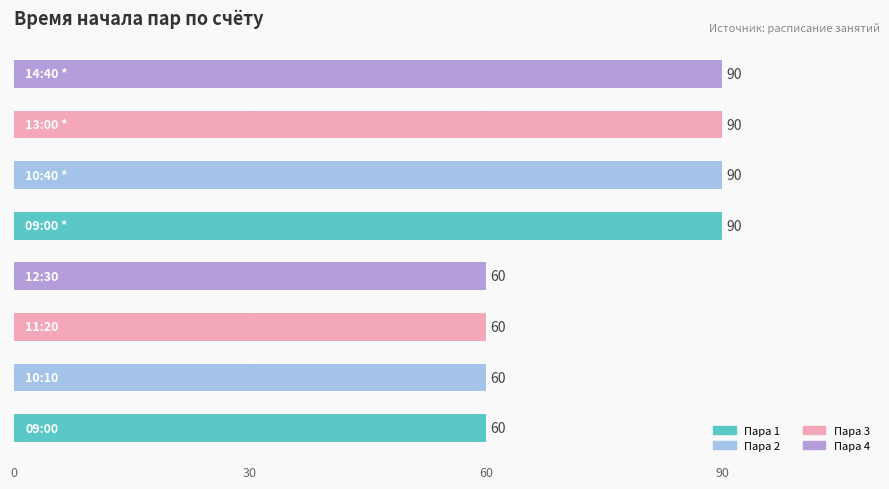

Reading top to bottom, extract all data points from this chart.

90	90	90	90	60	60	60	60